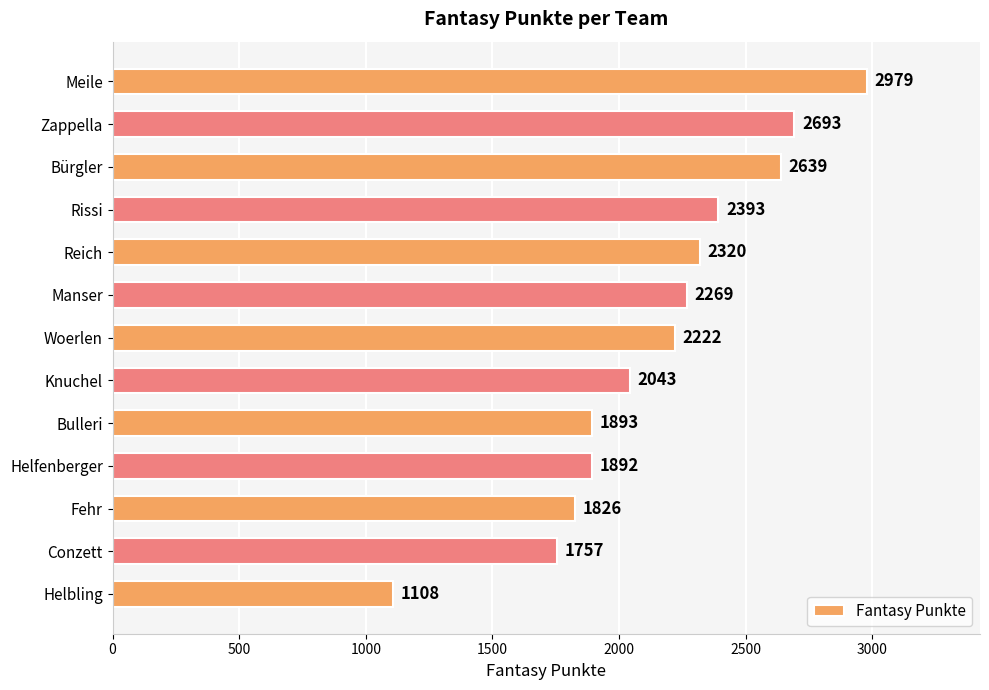

What is the average value?

2156